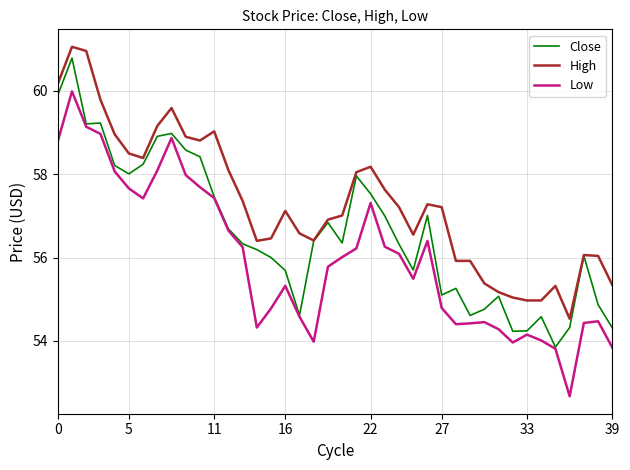

What is the minimum value for Low?

52.7